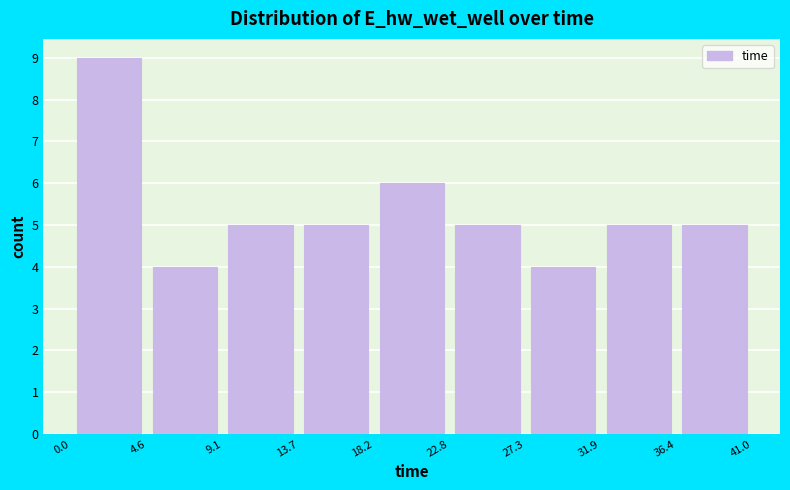

Reading left to right, list every bar in this chart as the range it spans on the x-axis followed by its height. The values are not printed on the chart, so give them approximately, as read against the axis.

0.0 to 4.6: 9
4.6 to 9.1: 4
9.1 to 13.7: 5
13.7 to 18.2: 5
18.2 to 22.8: 6
22.8 to 27.3: 5
27.3 to 31.9: 4
31.9 to 36.4: 5
36.4 to 41.0: 5